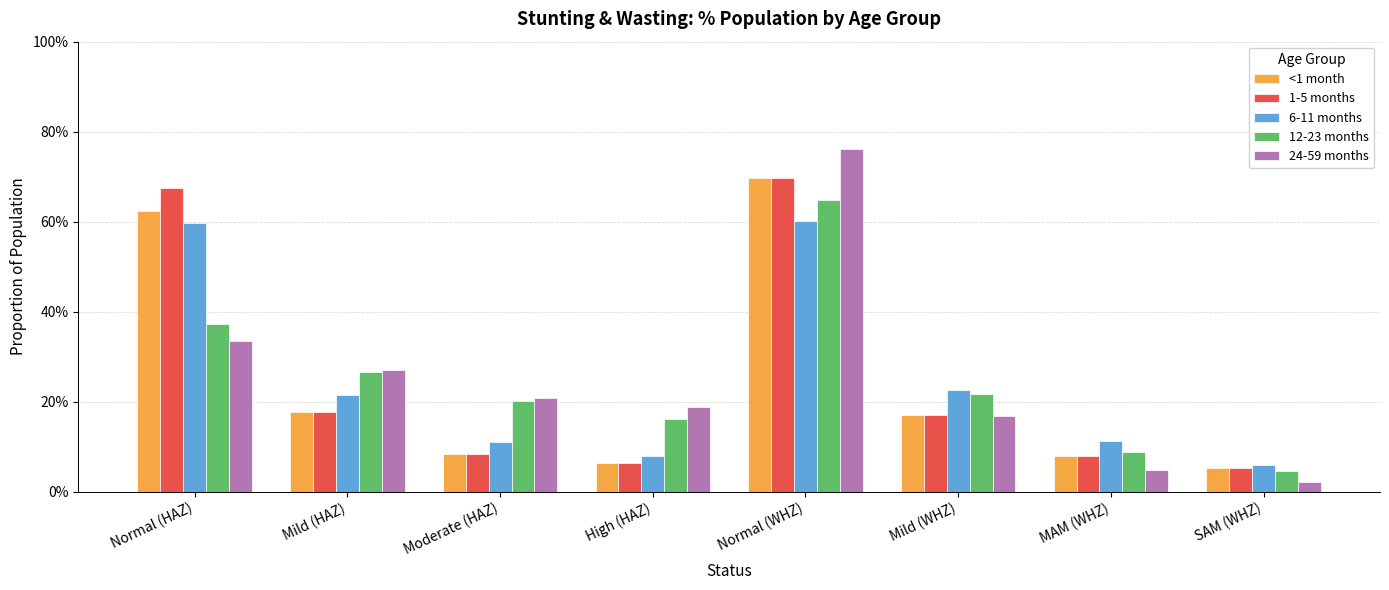

Which has a higher value, SAM (WHZ) or Mild (HAZ)?

Mild (HAZ)